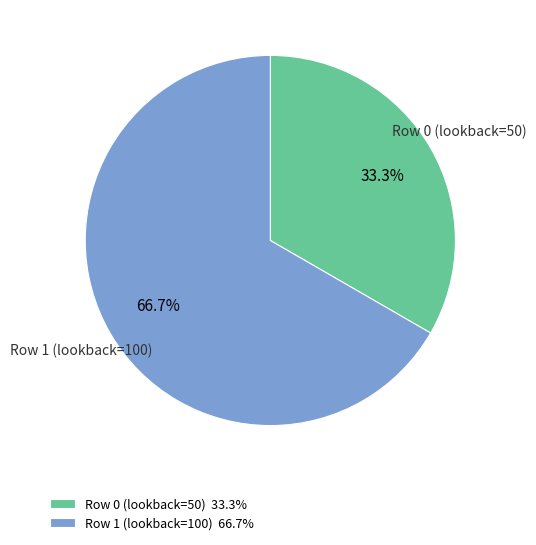

Which slice is the largest?

Row 1 (lookback=100)